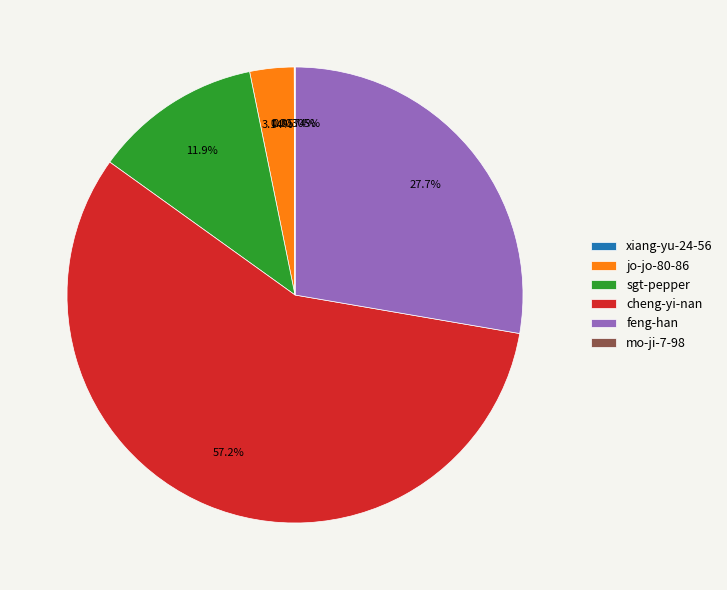

Is the sum of cheng-yi-nan and feng-han greater than half?

Yes